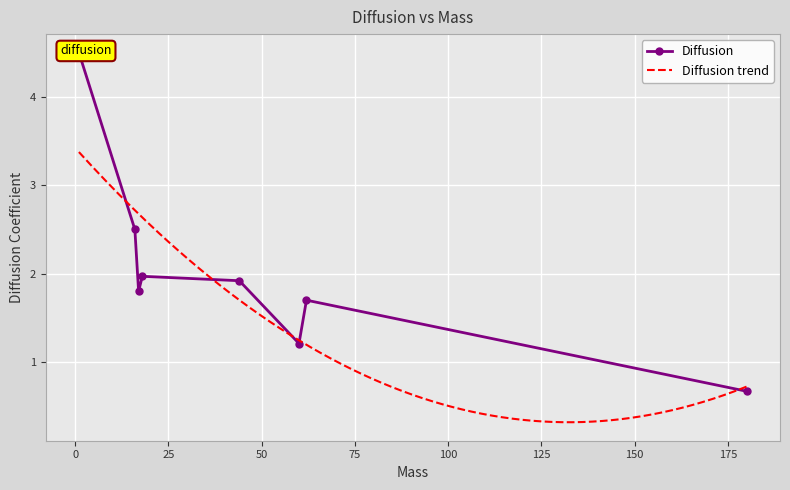

What is the difference between the values at 60 and 18?

0.8